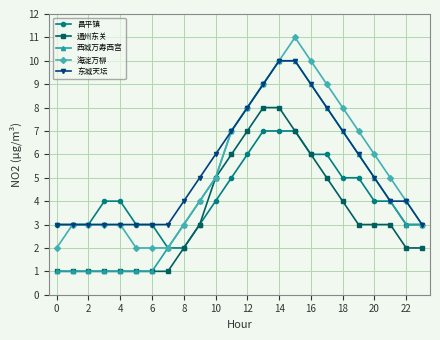

What is the difference between the maximum and minimum values in the 海淀万柳 series?

9